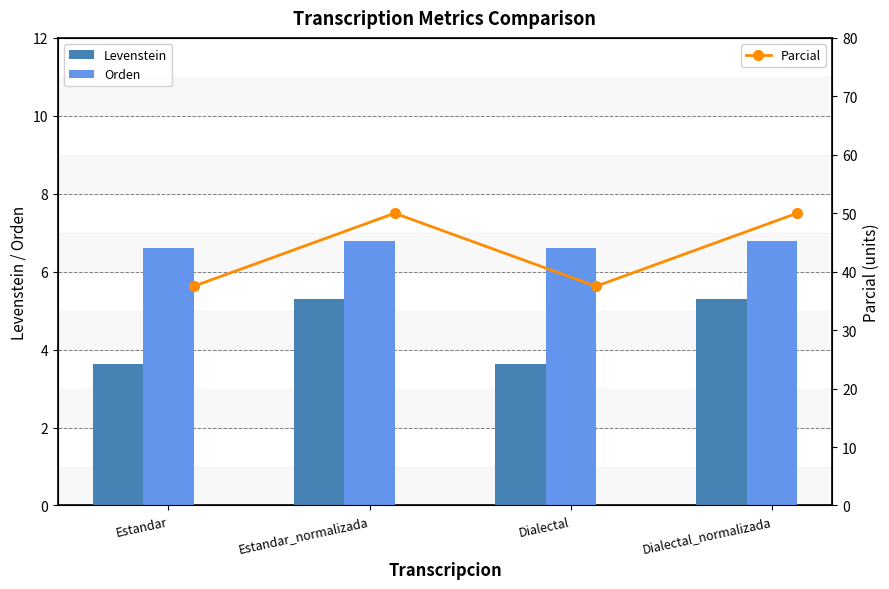

Count the Orden values in the range 6 to 7.

4